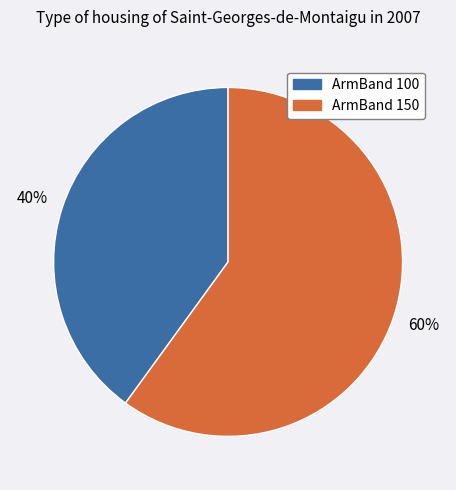

Rank the categories by value from highest to lowest.

ArmBand 150, ArmBand 100